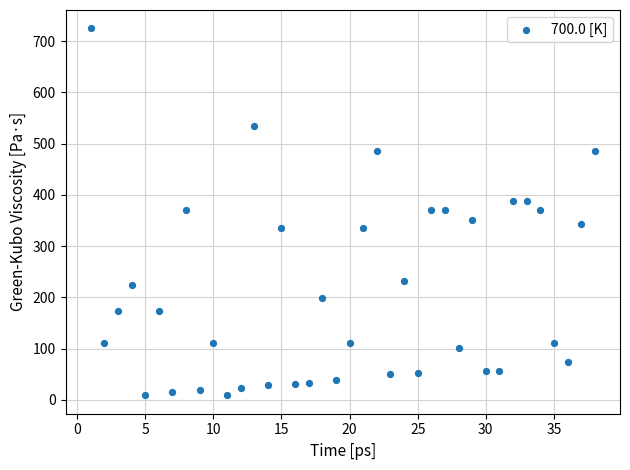

What is the range of X values (max minus min)?

37